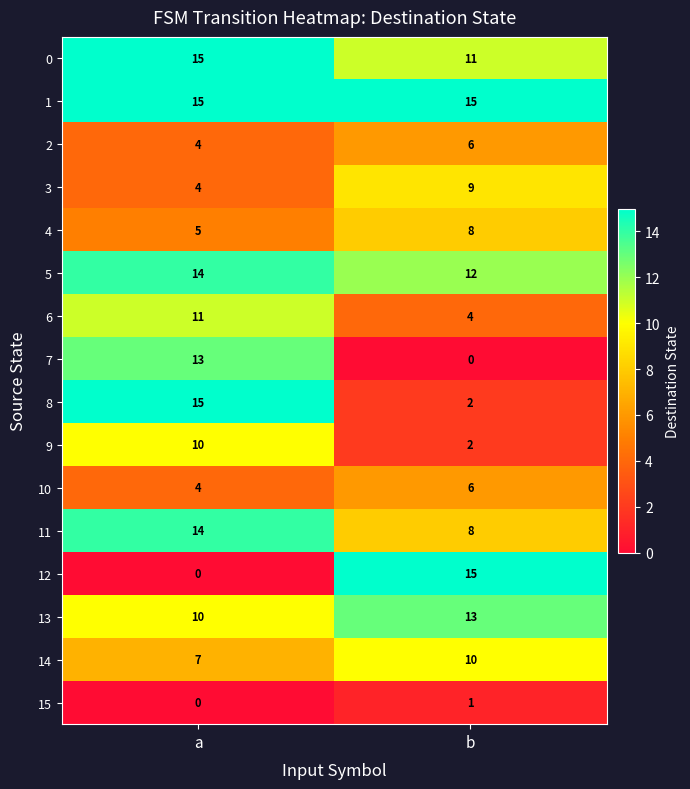

What is the highest value of the 2 series?

6